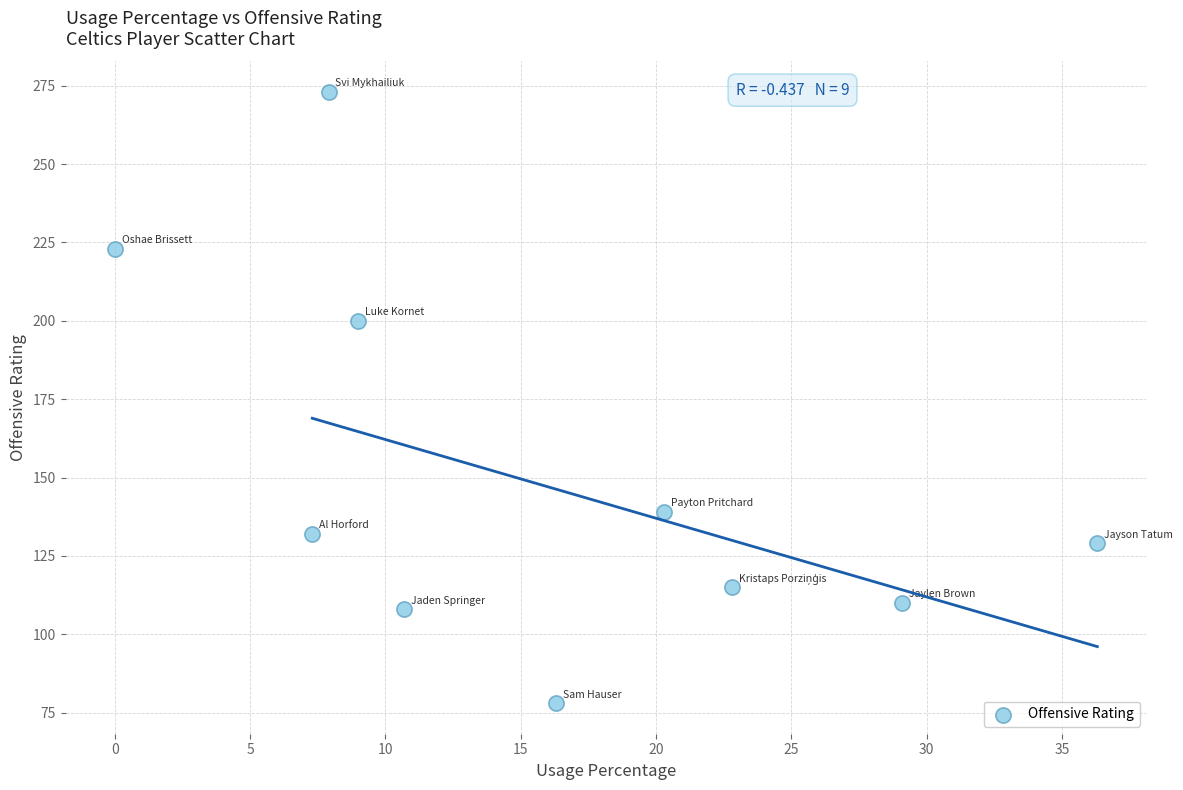

What is the average Y value?

151